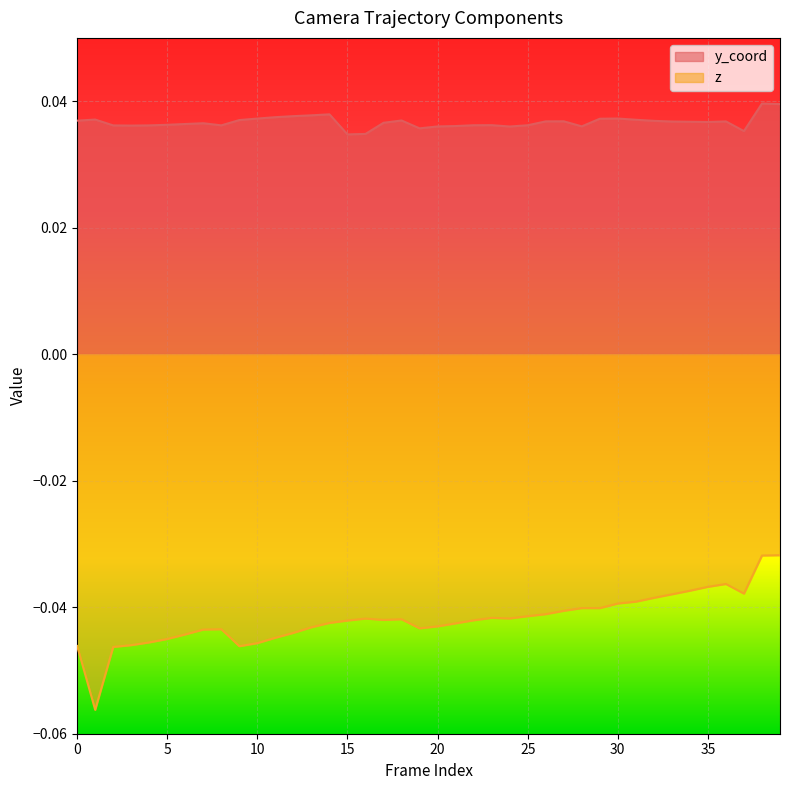

At which category is the sum across all series the highest?

38